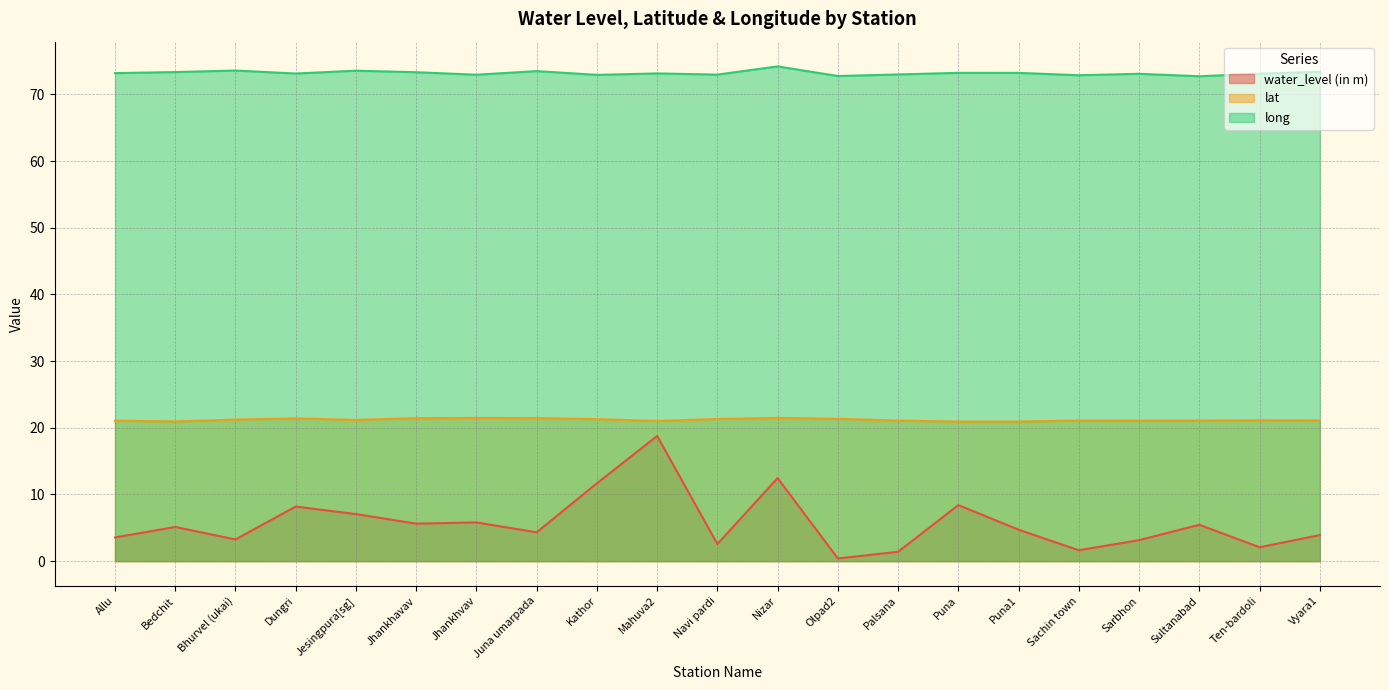

True or false: long and water_level (in m) intersect in this chart.

False